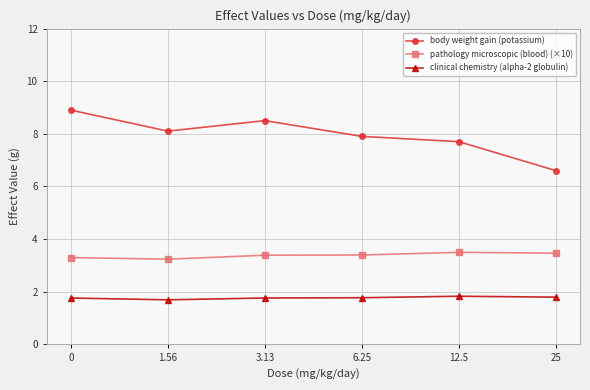

What is the total value across all series at 6.25?

13.1